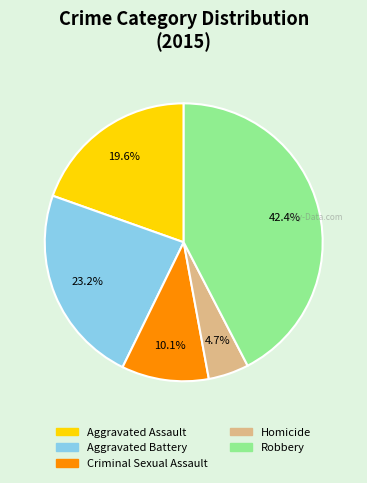

What percentage is the Criminal Sexual Assault slice, to the nearest percent?

10%